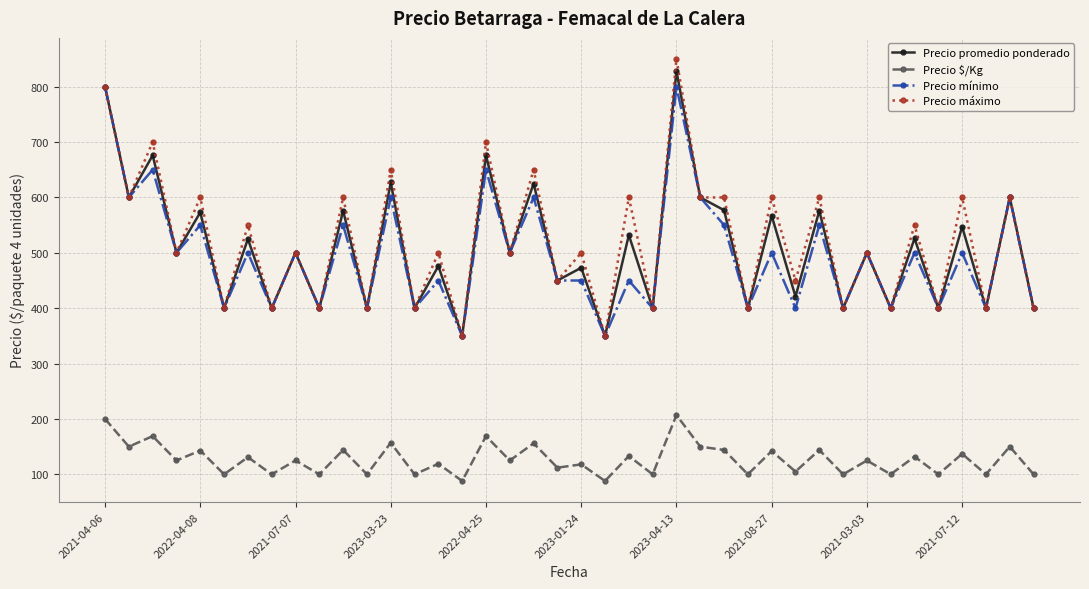

True or false: Precio máximo and Precio $/Kg intersect in this chart.

False